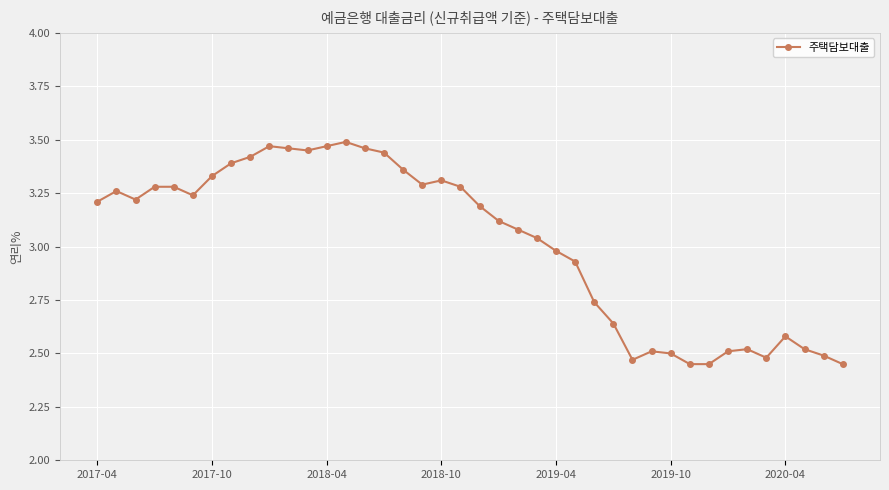

What is the difference between the second highest and second lowest values?

1.0